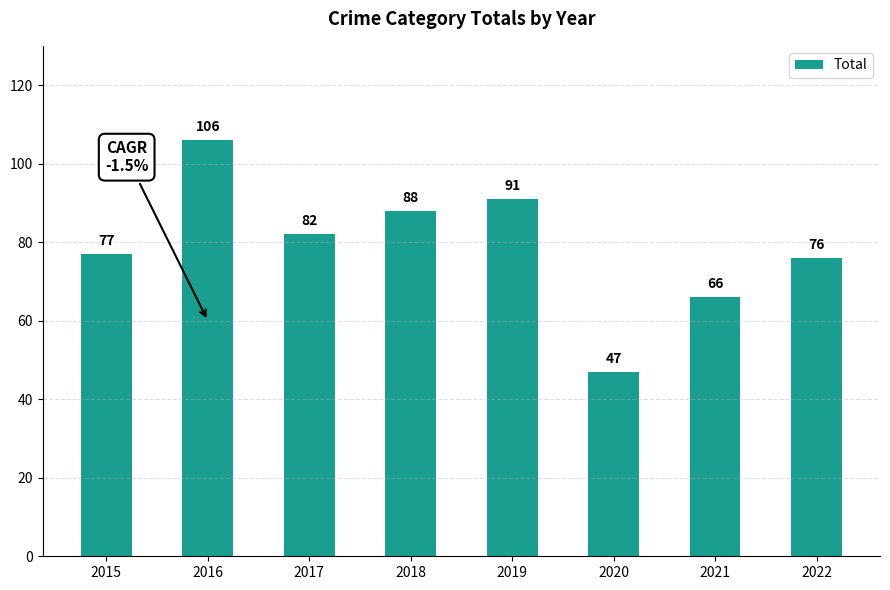

Are the bars grouped side by side (vs. stacked)?

No